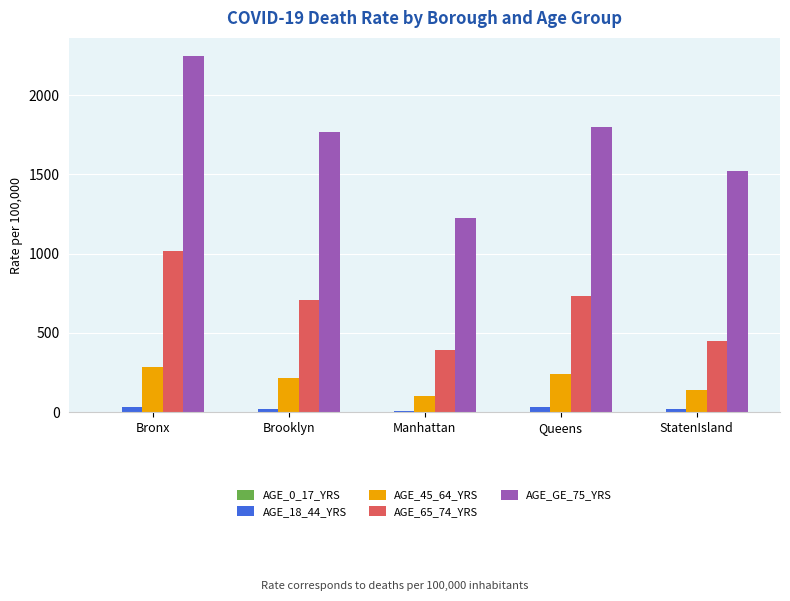

Is it true that AGE_18_44_YRS equals 30.0 at Queens?

True